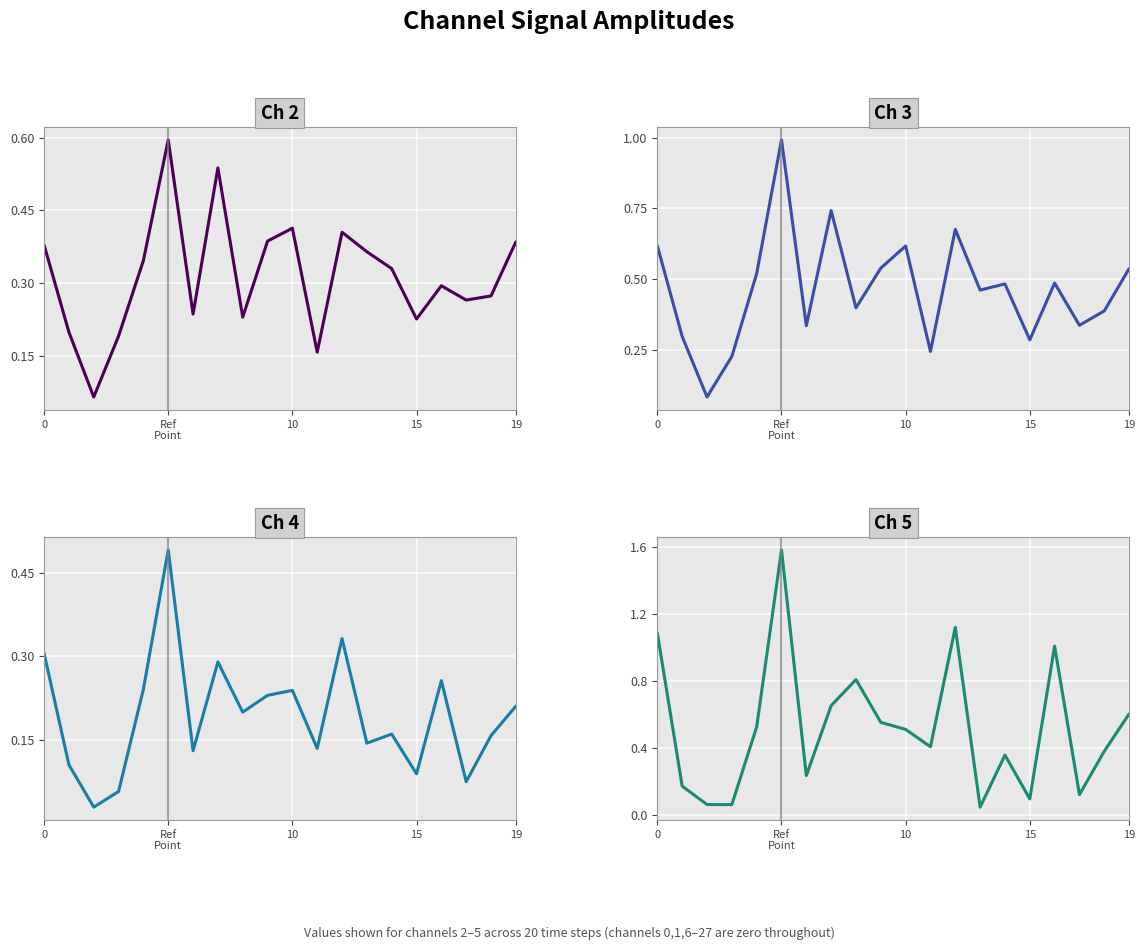

The value of Ch 3 at 18 is 0.4. True or false?

True